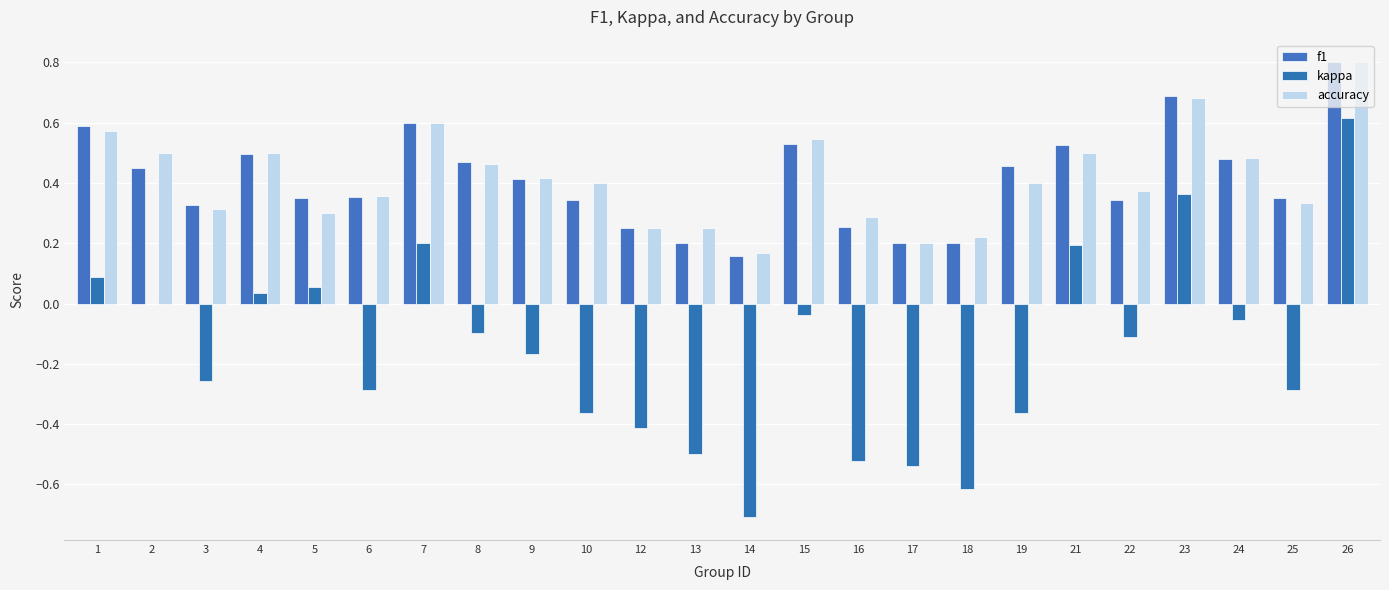

The value of f1 at 19 is 0.5. True or false?

True